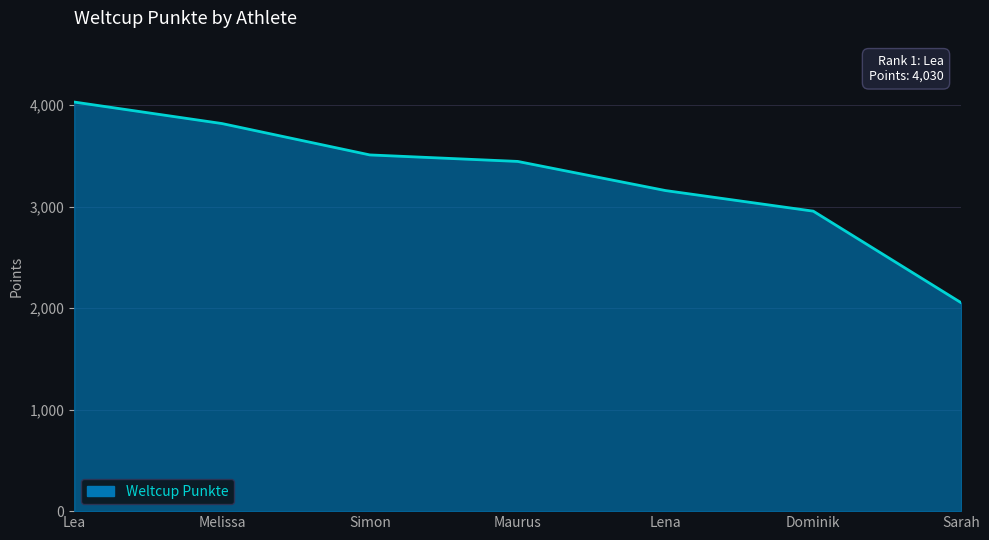

Count the number of data series in this chart.

1